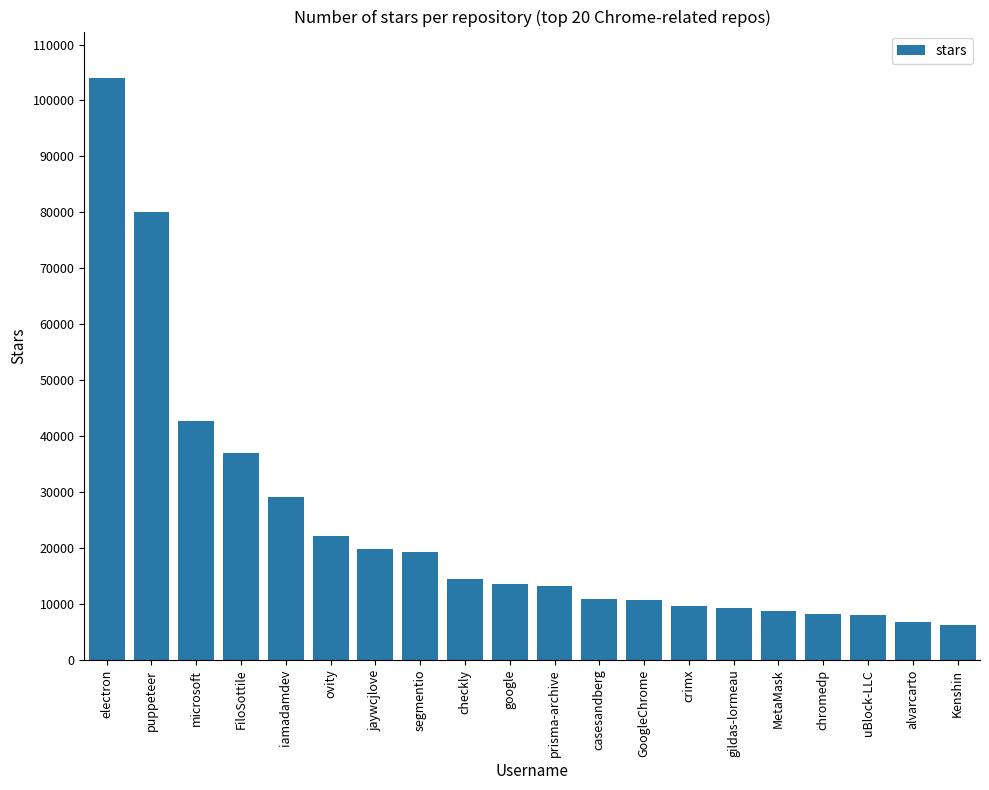

What is the label of the 12th bar from the left?

casesandberg